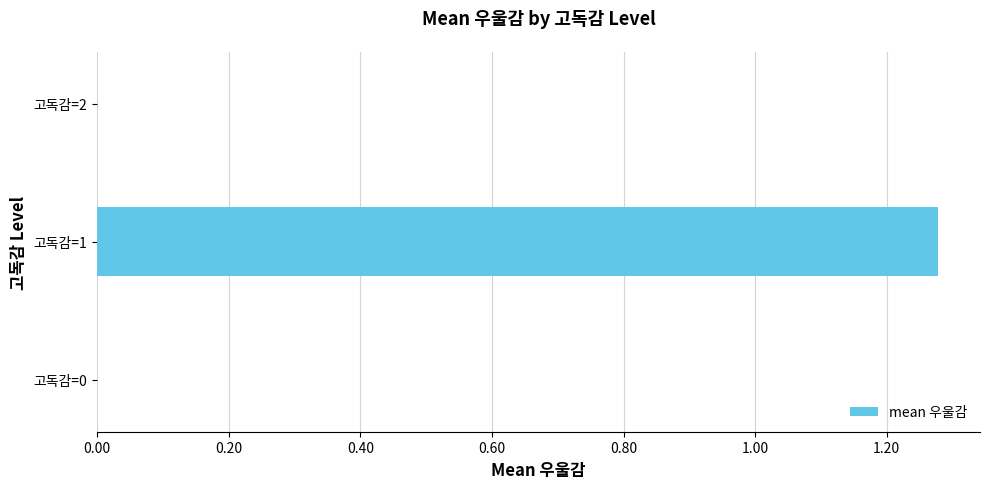

How many distinct data groups are displayed?

1